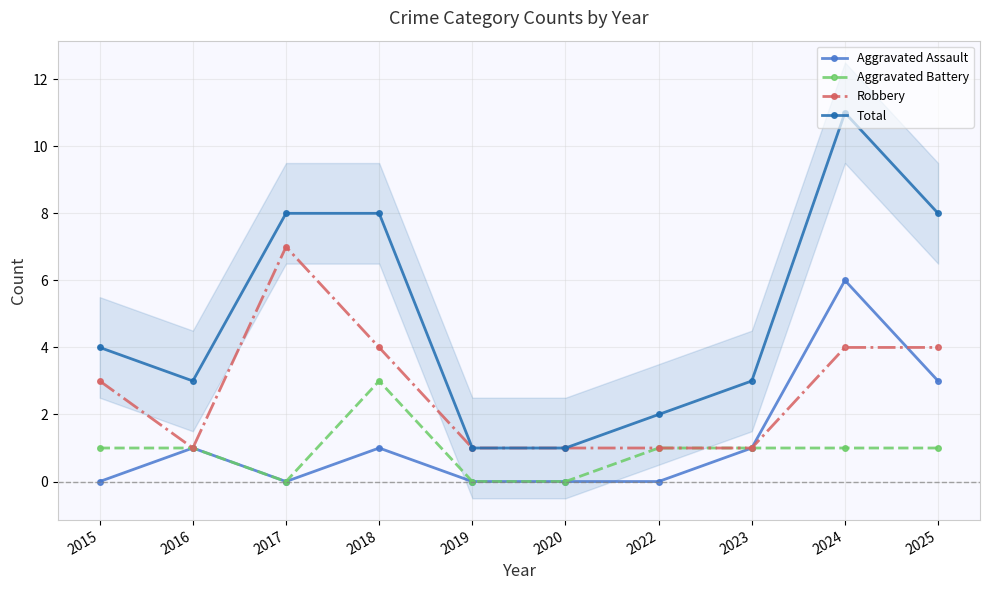

What is the difference between the second highest and minimum values in the Robbery series?

3